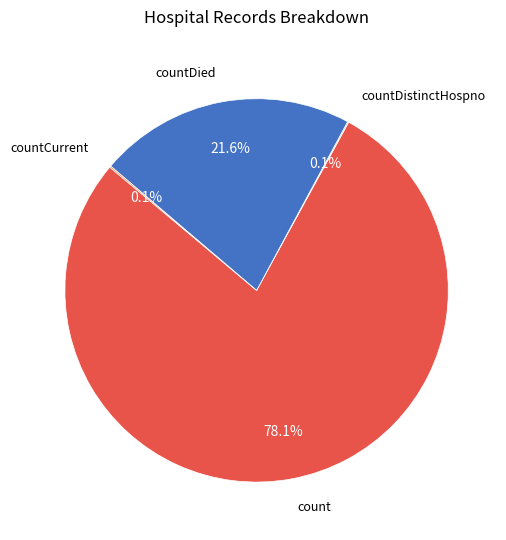

To the nearest percent, what portion does countDied represent?

22%